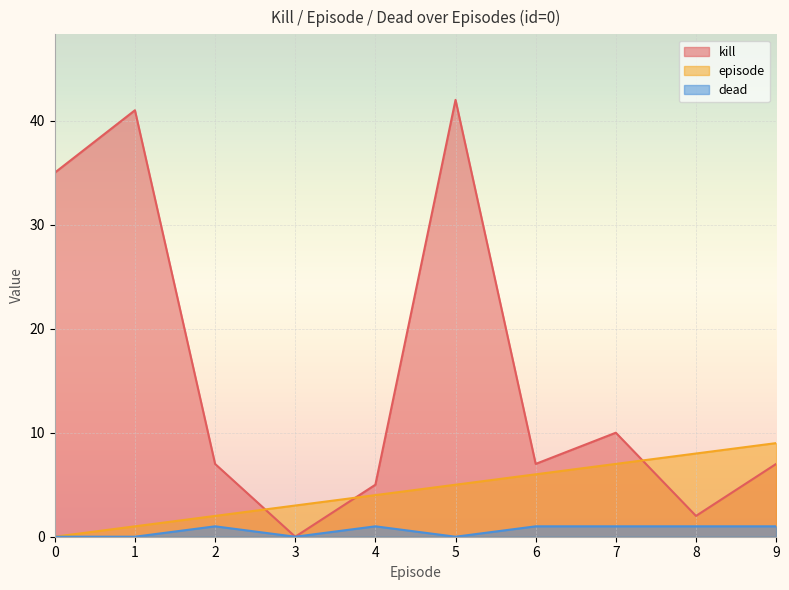

At which label does kill reach its minimum?

3